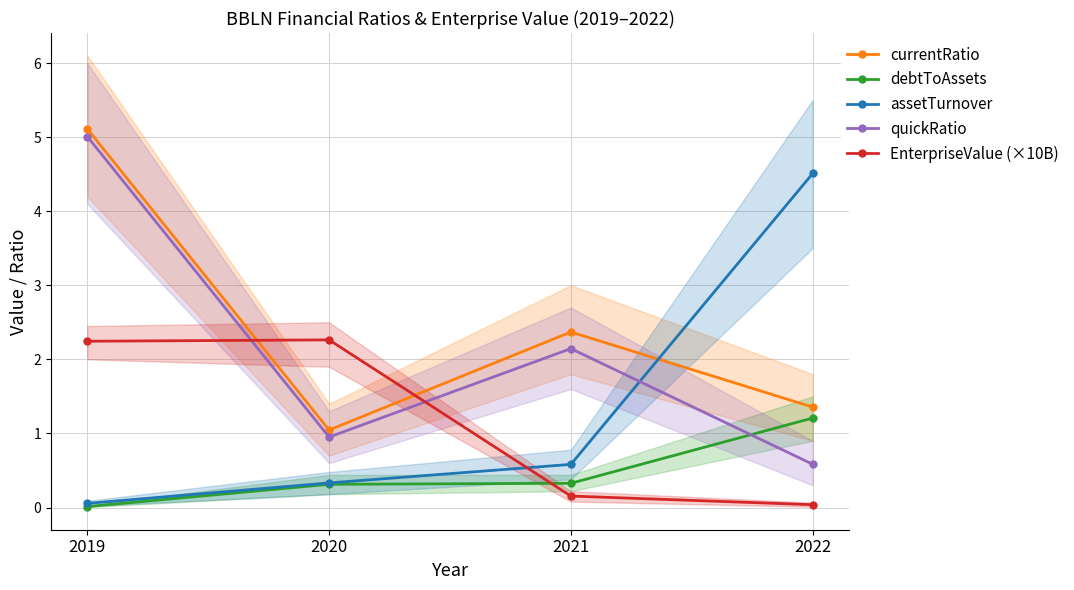

How many interior local valleys does the quickRatio series have?

1